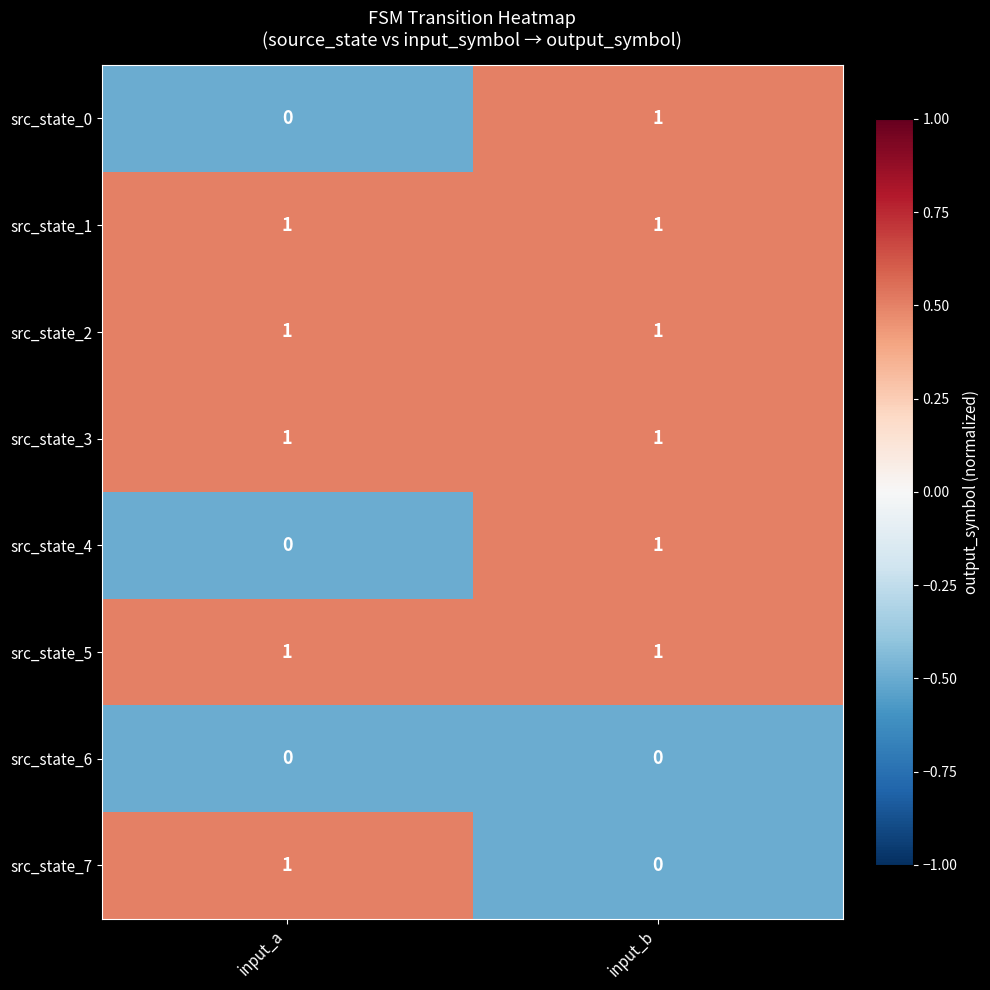

At which category is the sum across all series the highest?

input_b